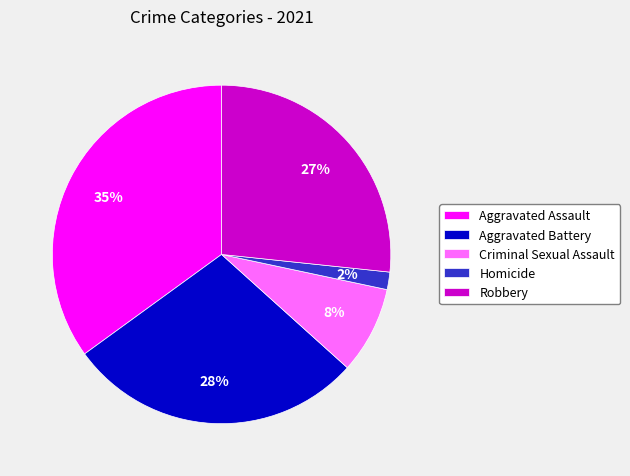

To the nearest percent, what is the average slice percentage?

20%